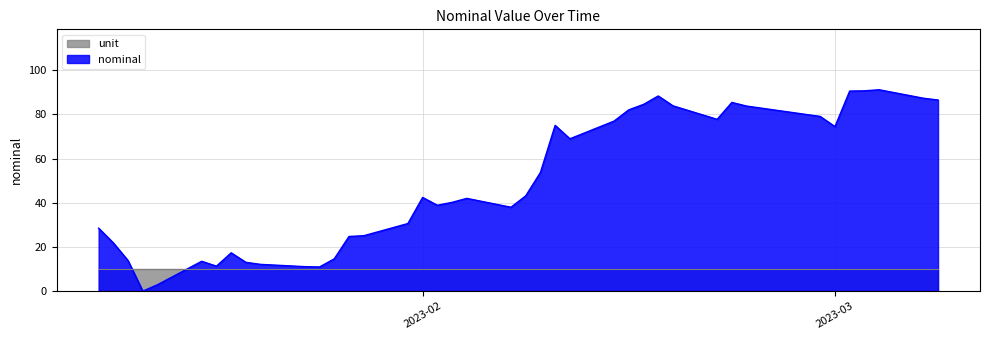

What is the ratio of the value at 2023-01-18 to the value at 2023-02-04?

0.3